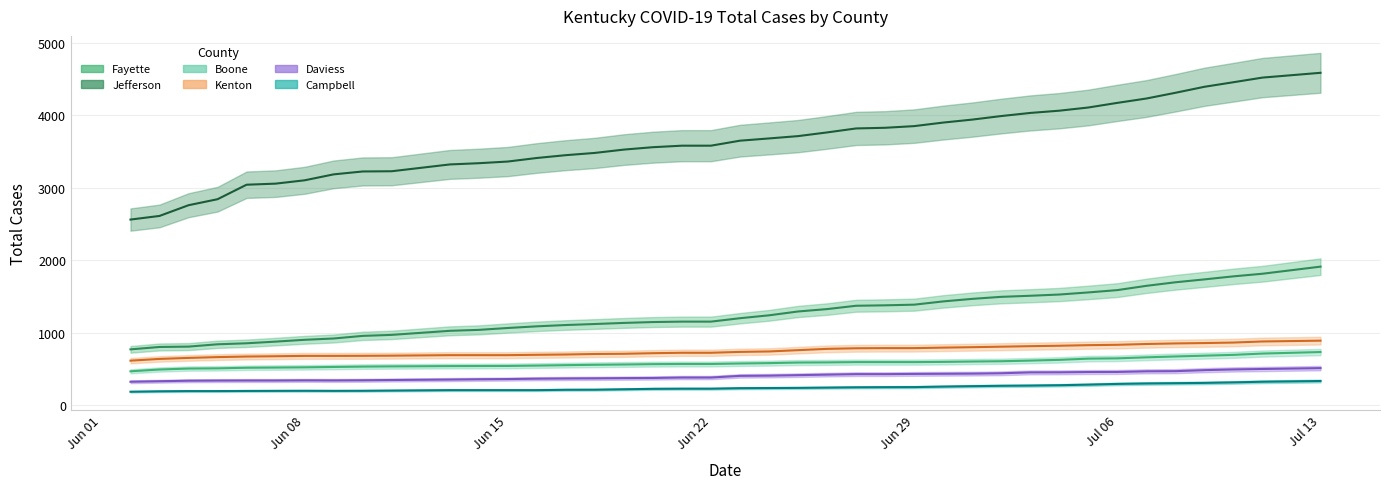

The Total Cases Boone series shows 505 at 2020-06-04. True or false?

True